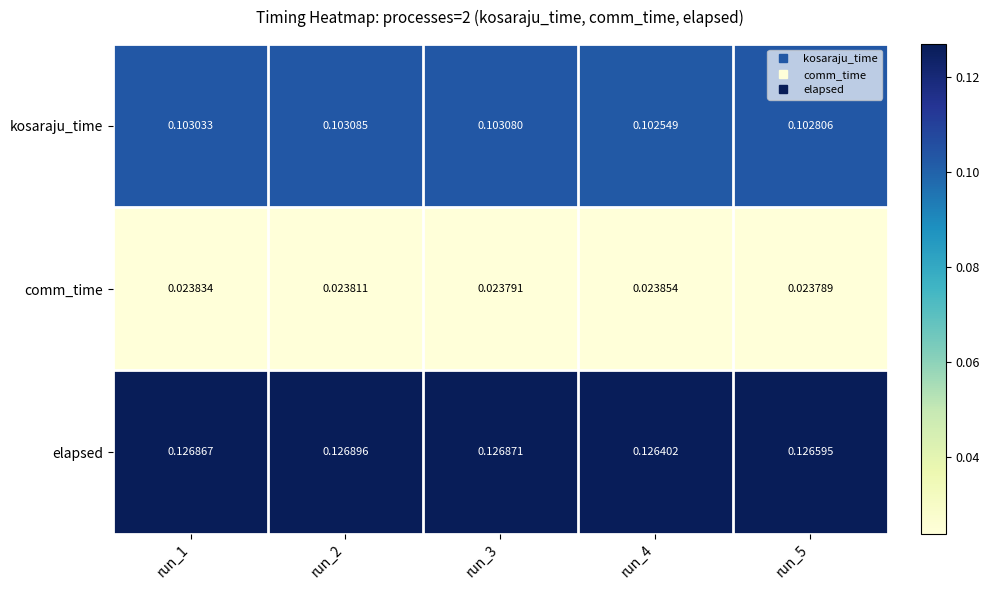

At which category is the sum across all series the highest?

run_2